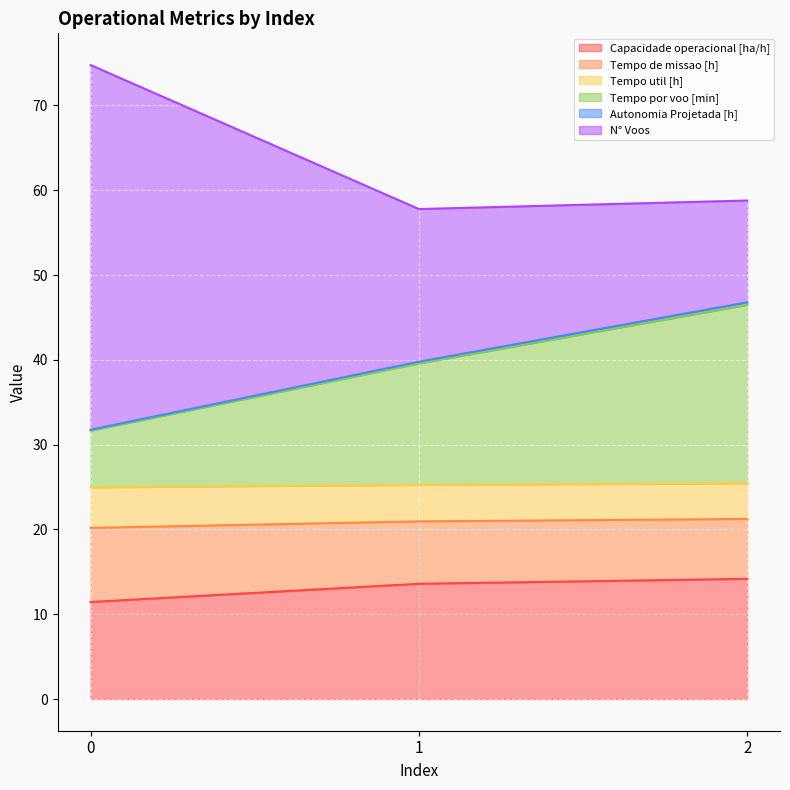

At which category is the sum across all series the highest?

0